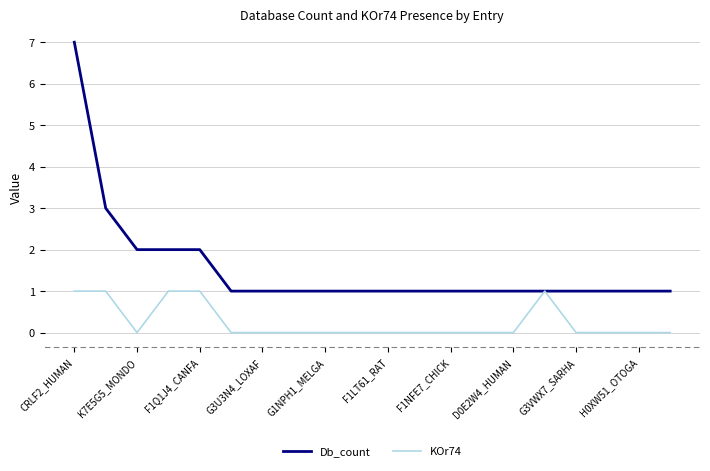

What is the sum of all KOr74 values?

5